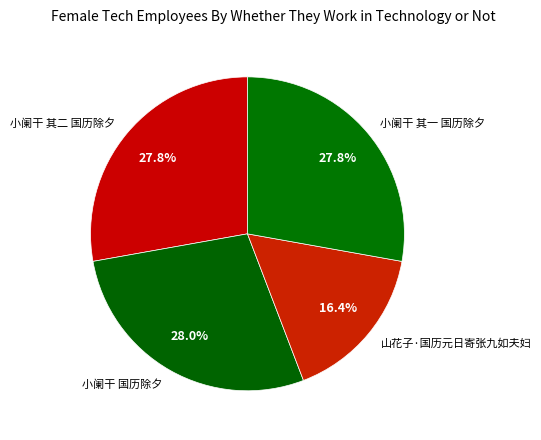

Between 山花子·国历元日寄张九如夫妇 and 小阑干 其二 国历除夕, which is larger?

小阑干 其二 国历除夕